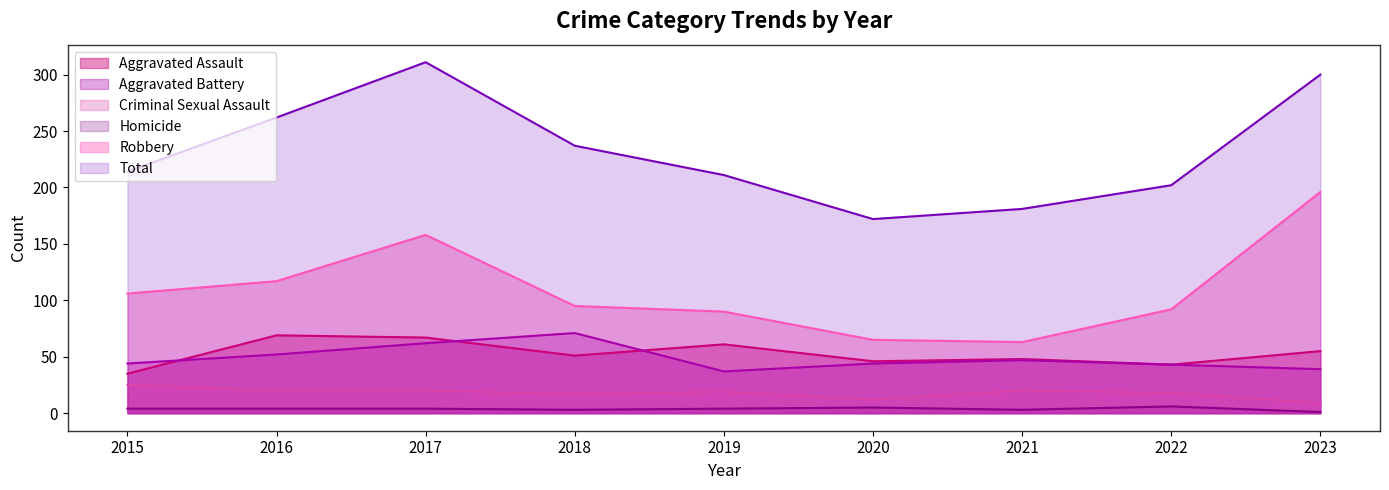

What is the smallest value displayed?

1